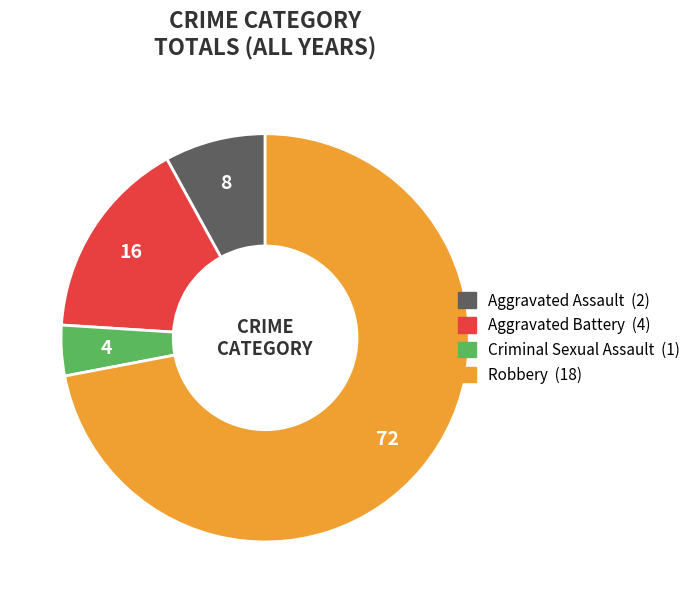

Is Robbery the majority of the pie?

Yes